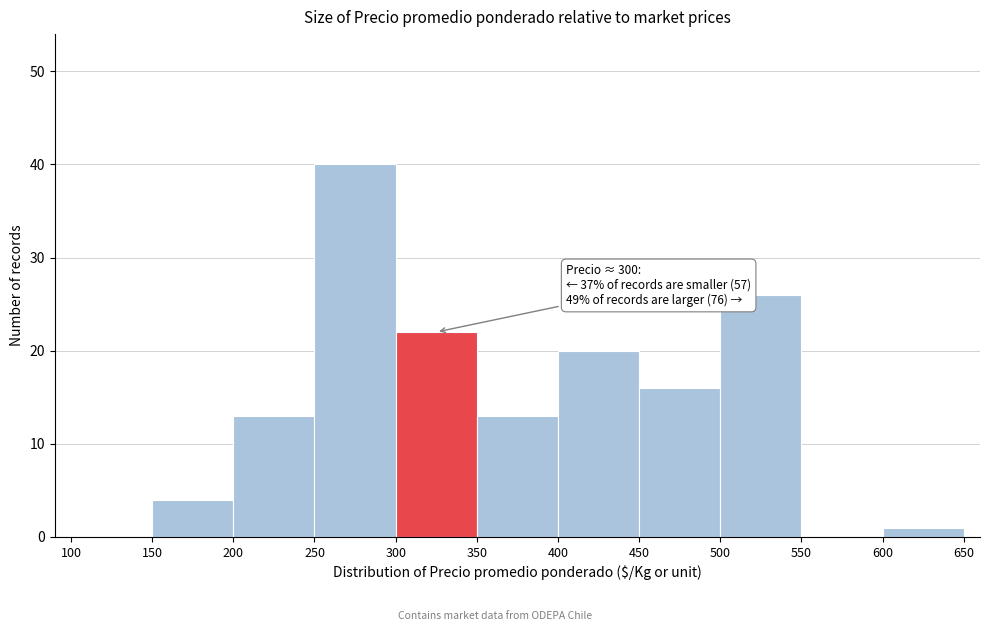

Which range on the x-axis has the tallest bar?

250 to 300